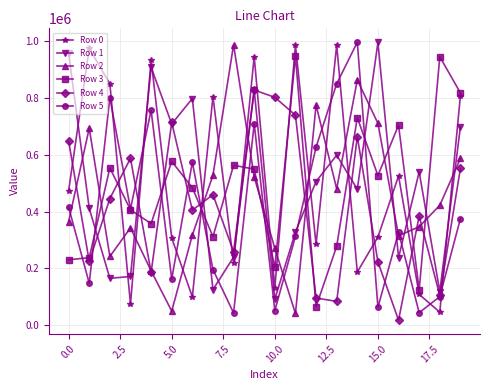

What is the minimum value for Row 1?

91794